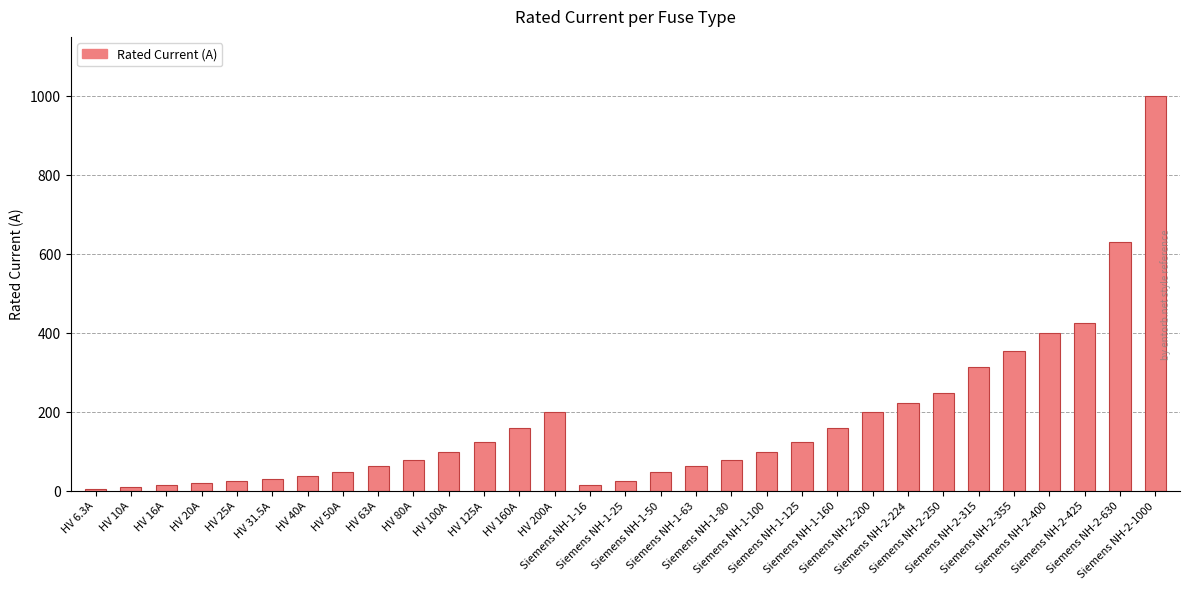

Which has a higher value, Siemens NH-2-200 or Siemens NH-2-224?

Siemens NH-2-224